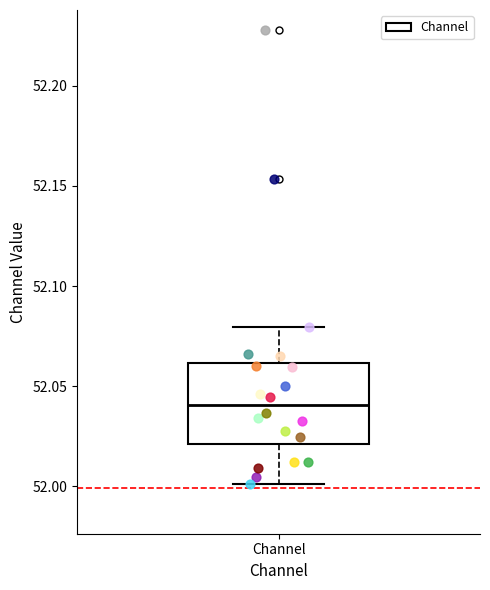

Transcribe this box plot: give where the median line is, the range the box spans, and where the two whiskers end, as read against the y-axis. The values are not printed on the chart, so give them approximately, as read against the axis.

median 52.04, box 52.02 to 52.06, whiskers 52.00 to 52.08